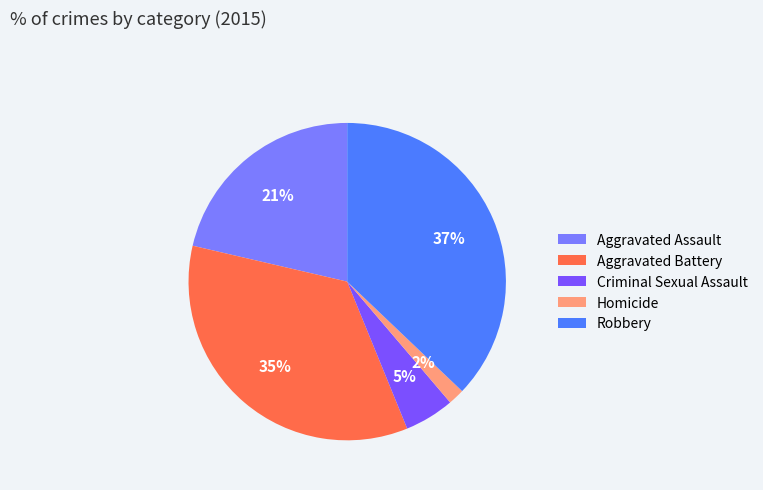

Rank the categories by value from highest to lowest.

Robbery, Aggravated Battery, Aggravated Assault, Criminal Sexual Assault, Homicide